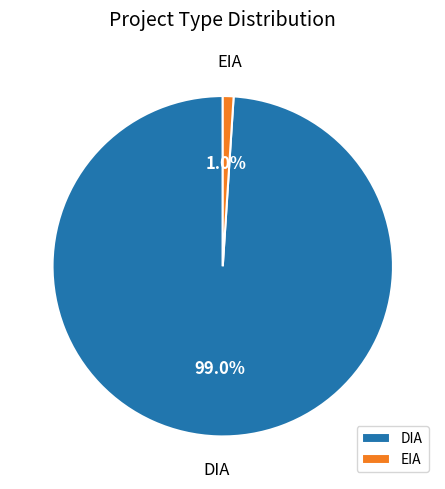

What percentage is the EIA slice, to the nearest percent?

1%